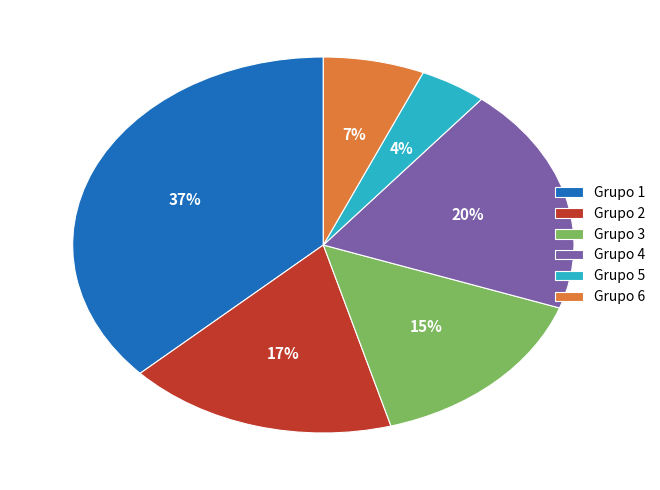

Count the number of slices in the pie.

6